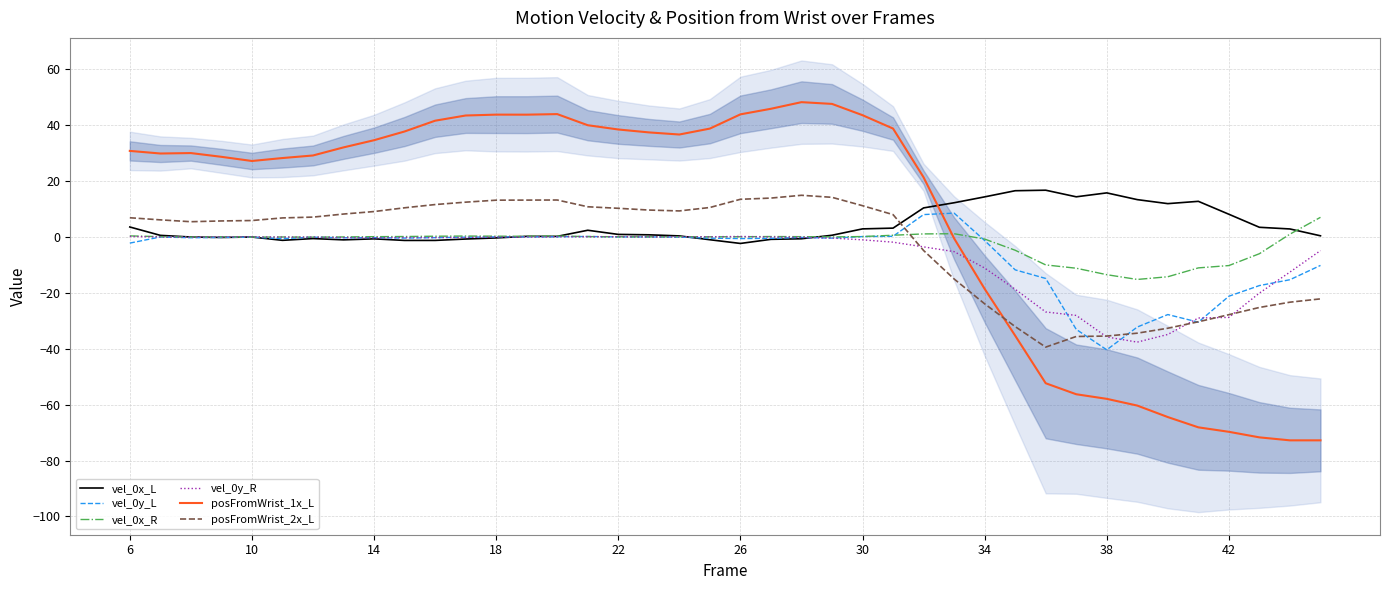

How many values in vel_0y_L are above zero?

11